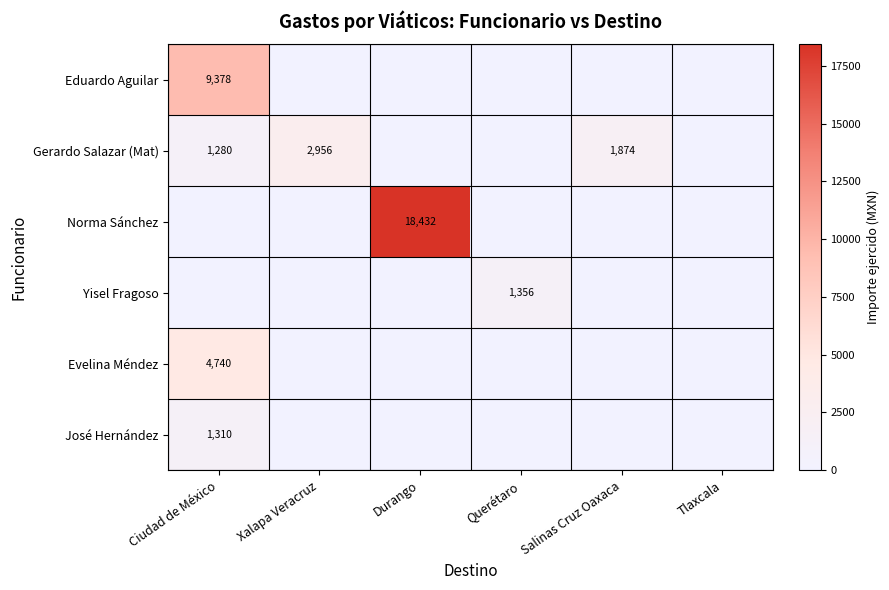

The value of Norma Sánchez at Durango is 24605. True or false?

False